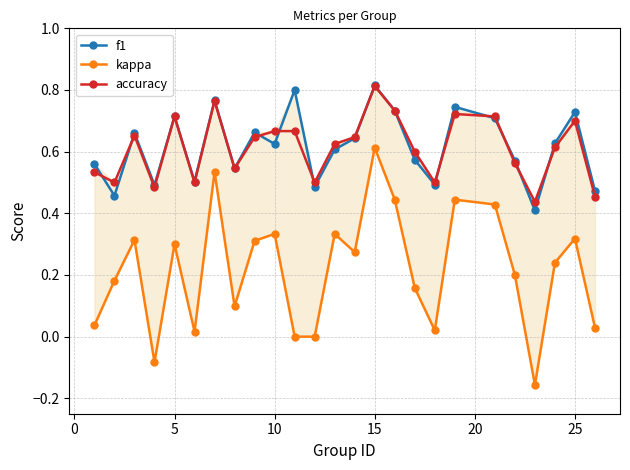

Does the chart display data point markers on the line(s)?

Yes